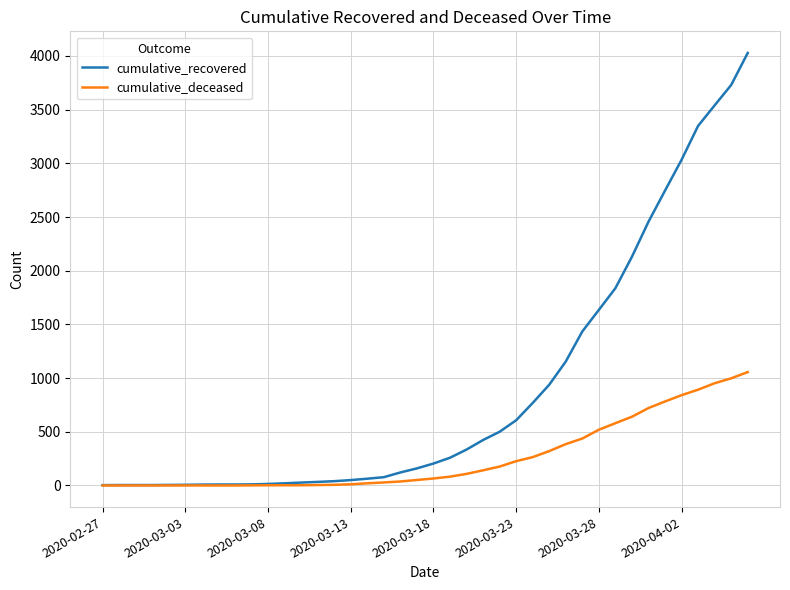

Which series has the largest total across all categories?

cumulative_recovered